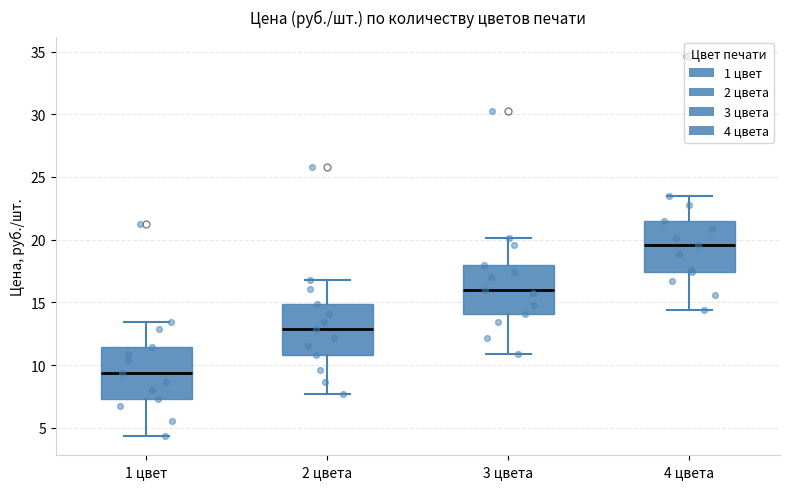

Reading left to right, transcribe this box plot: for each box, give where its median line is, the range the box spans, and where its two whiskers end, as read against the y-axis. The values are not printed on the chart, so give them approximately, as read against the axis.

1 цвет: median 9.5, box 7.5 to 11.5, whiskers 4.5 to 13.5
2 цвета: median 13.0, box 11.0 to 15.0, whiskers 7.5 to 17.0
3 цвета: median 16.0, box 14.0 to 18.0, whiskers 11.0 to 20.0
4 цвета: median 19.5, box 17.5 to 21.5, whiskers 14.5 to 23.5